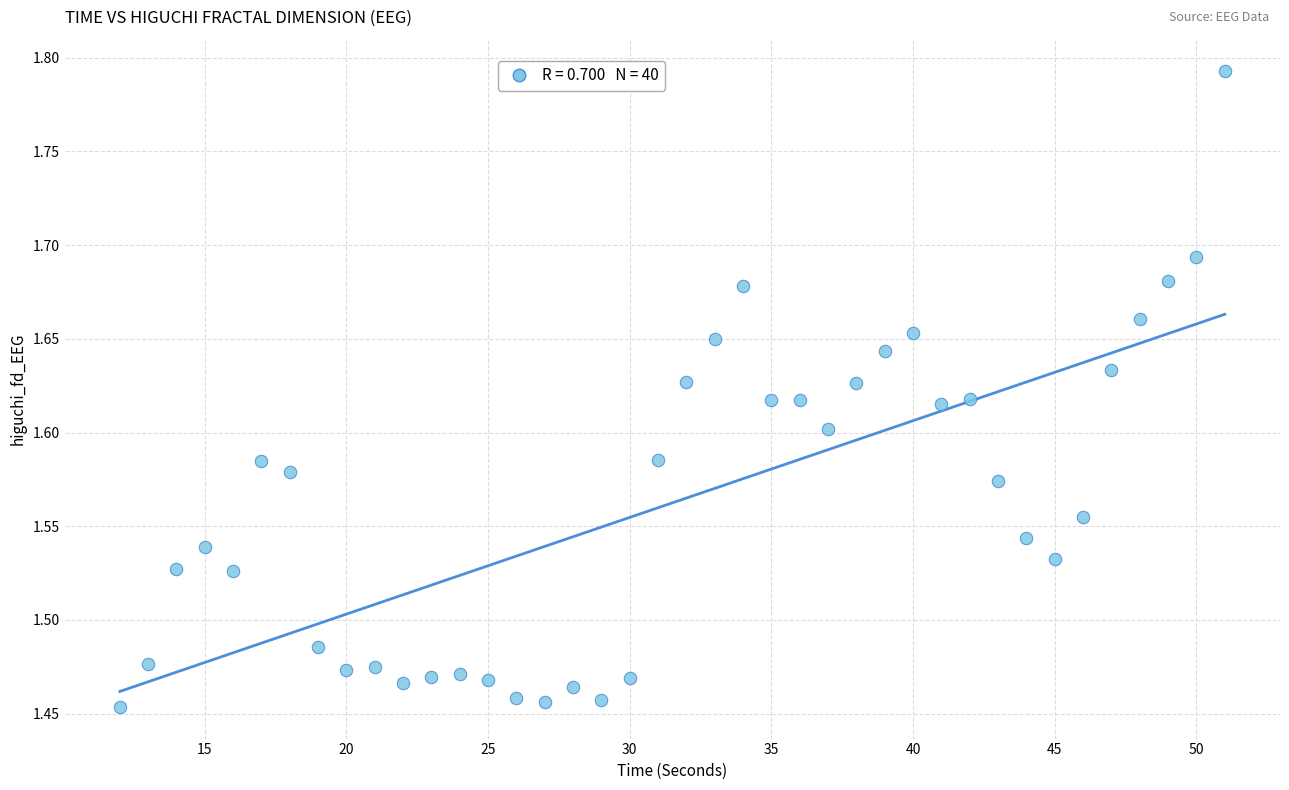

What is the range of X values (max minus min)?

39.0